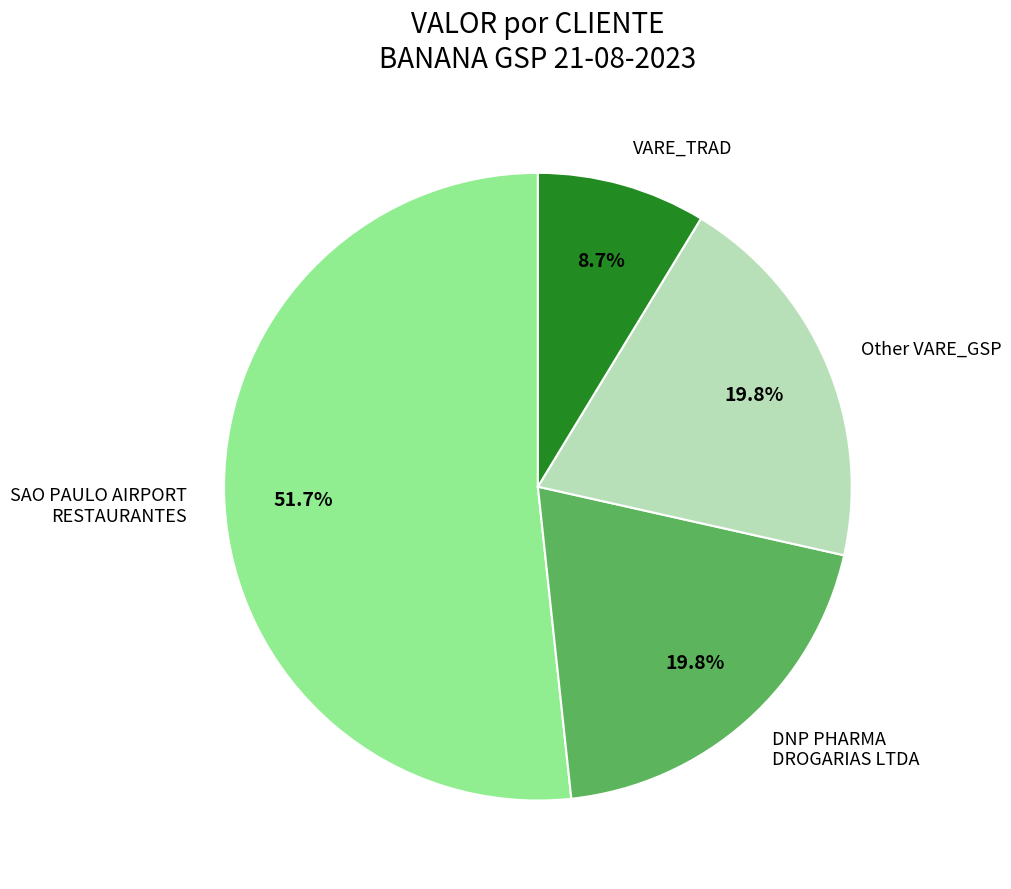

To the nearest percent, what is the difference between the largest and smallest slice percentages?

43%